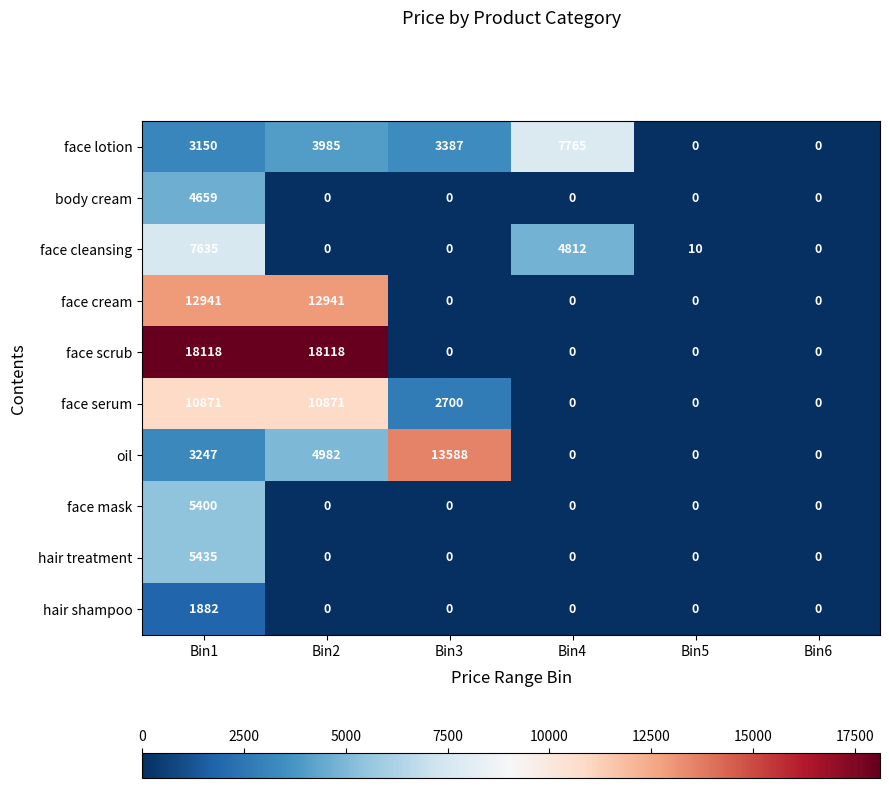

Is it true that hair treatment equals 1762 at Bin2?

False